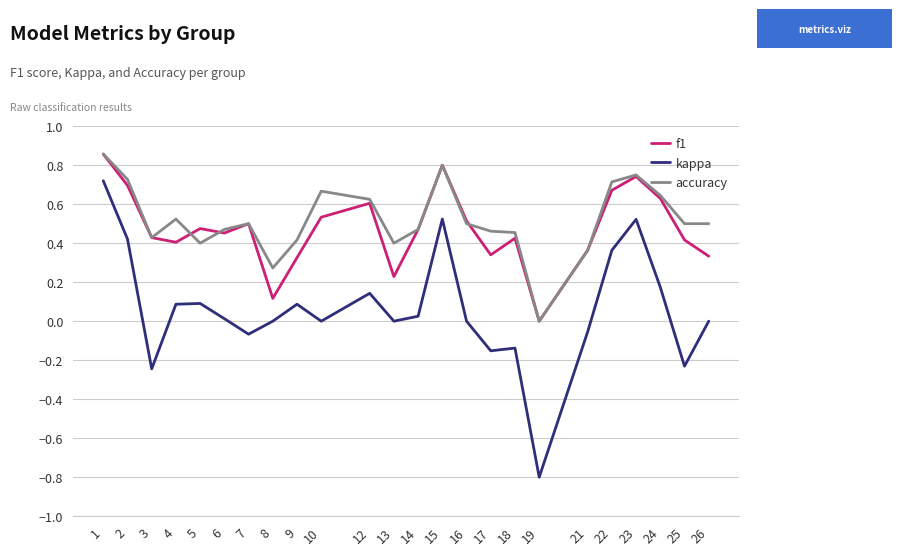

Is it true that accuracy equals 0.8 at 17?

False